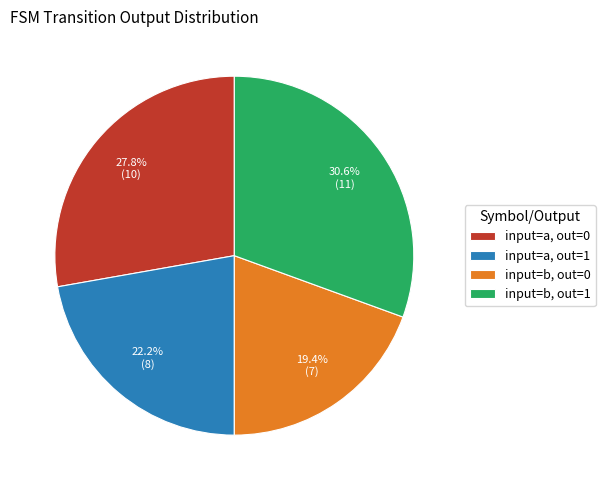

How many slices are in this pie chart?

4